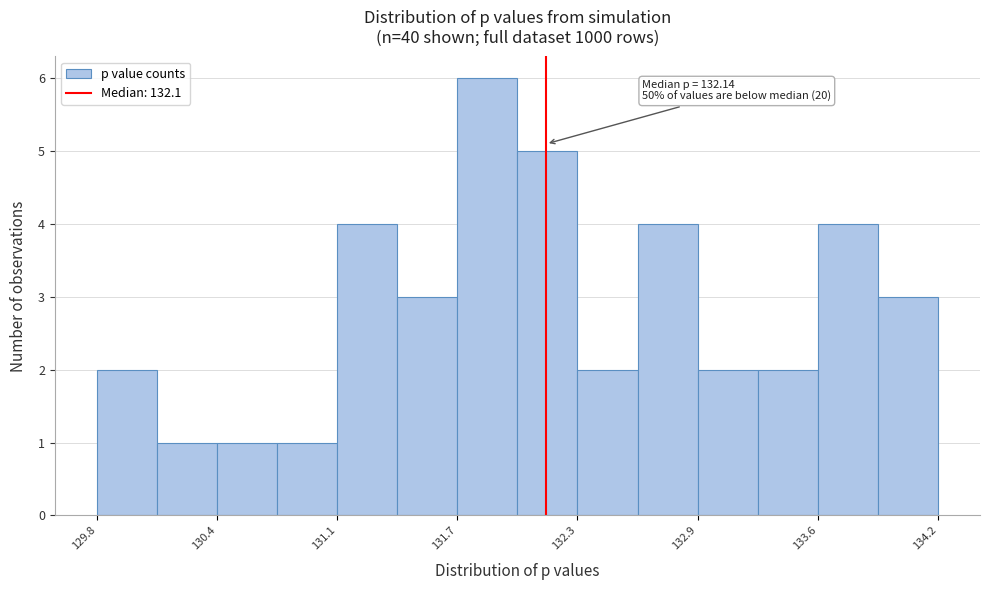

Around what value on the x-axis is the tallest bar? Give the approximate position of its centre, as read against the axis.

131.8